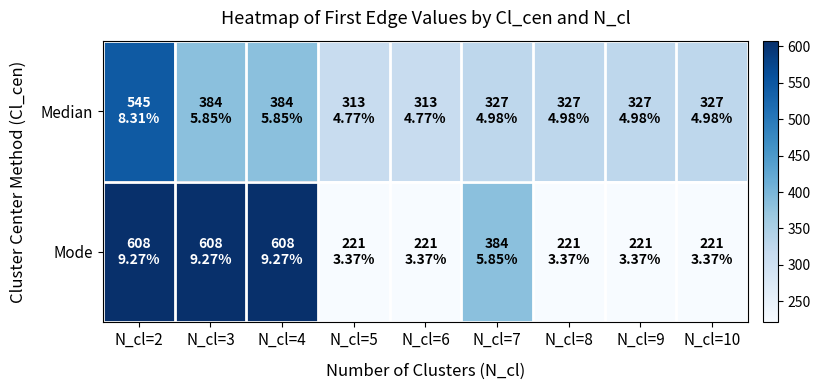

How many distinct data groups are displayed?

2